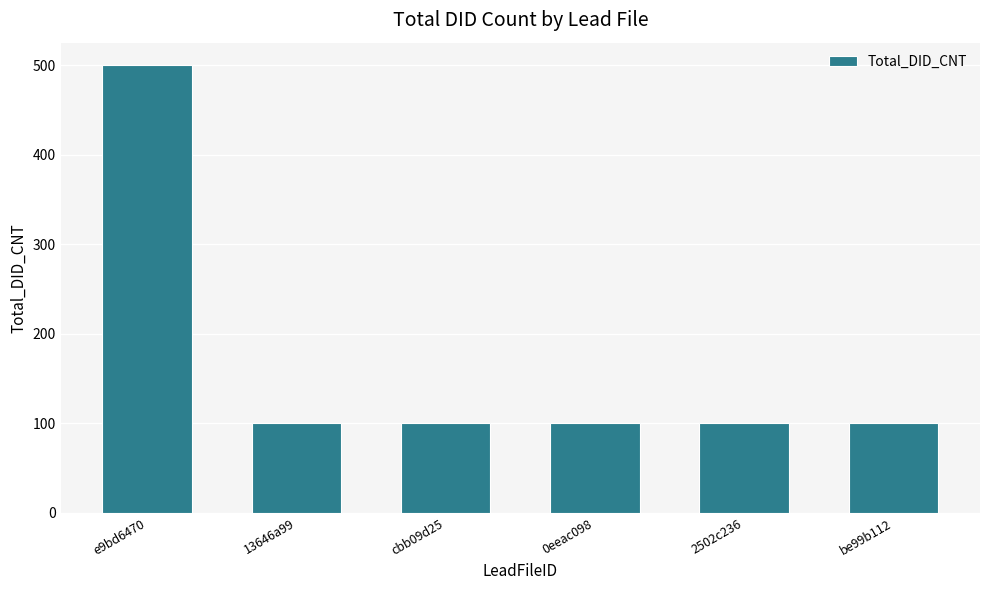

What is the label of the 2nd bar from the left?

13646a99